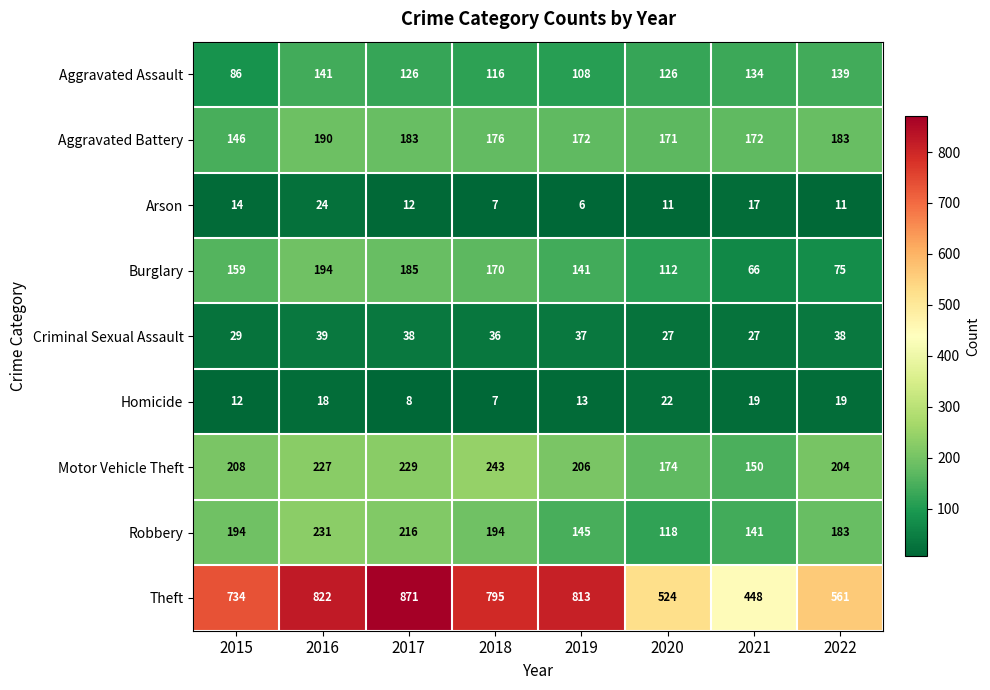

What is the spread (max minus min) of values at 2022?

550